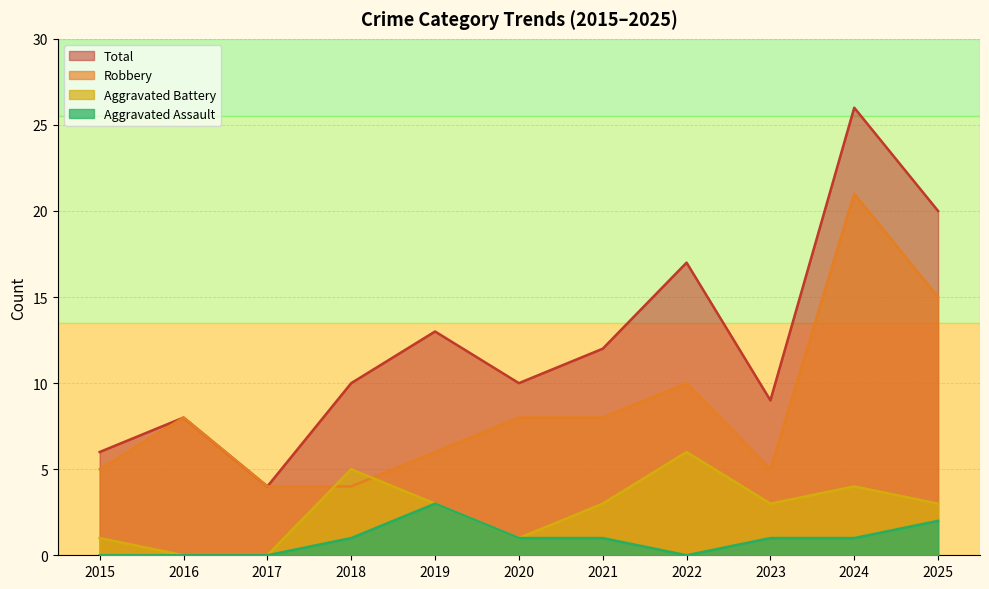

True or false: Robbery and Aggravated Battery cross at least once.

True